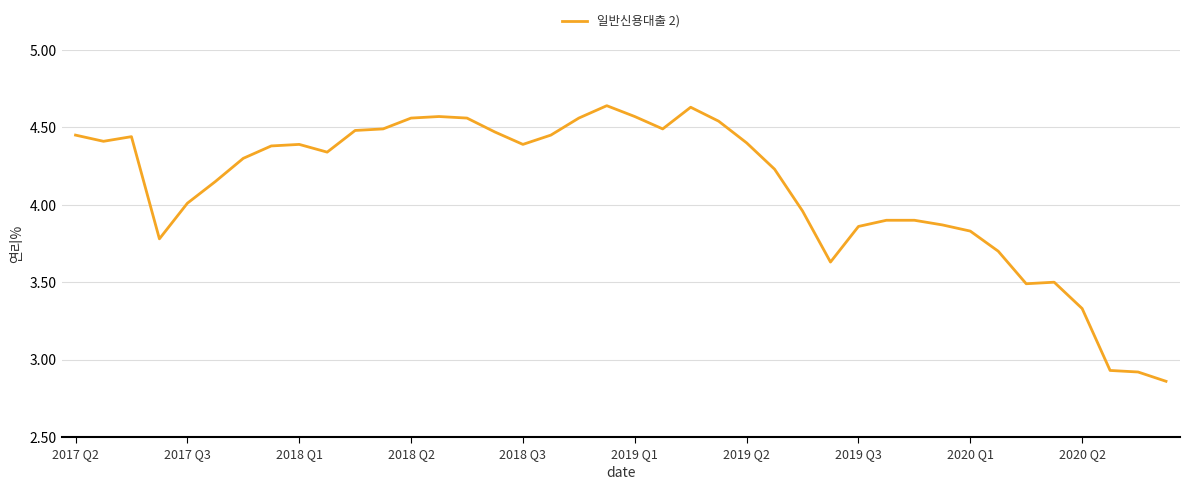

What is the difference between the maximum and minimum values?

1.8